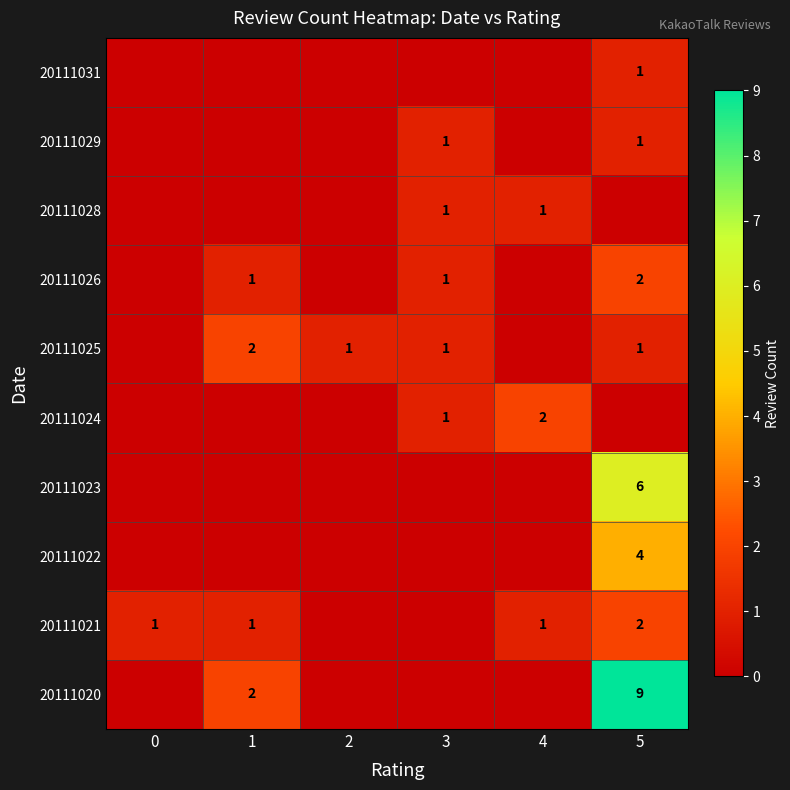

At which category is the sum across all series the highest?

5